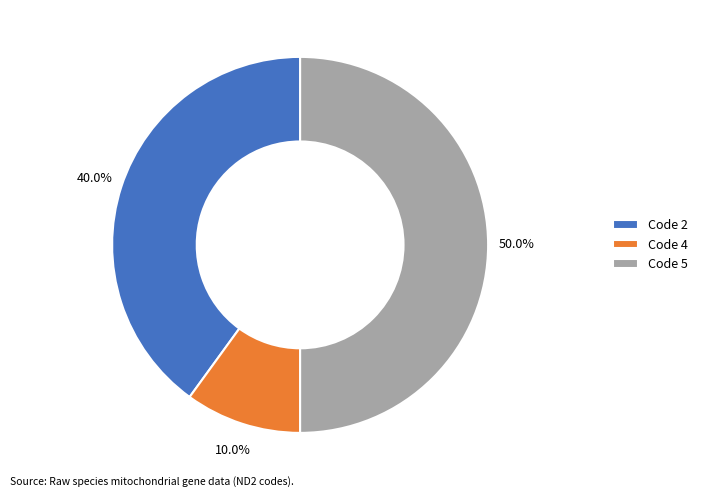

Which slice is the smallest?

Code 4